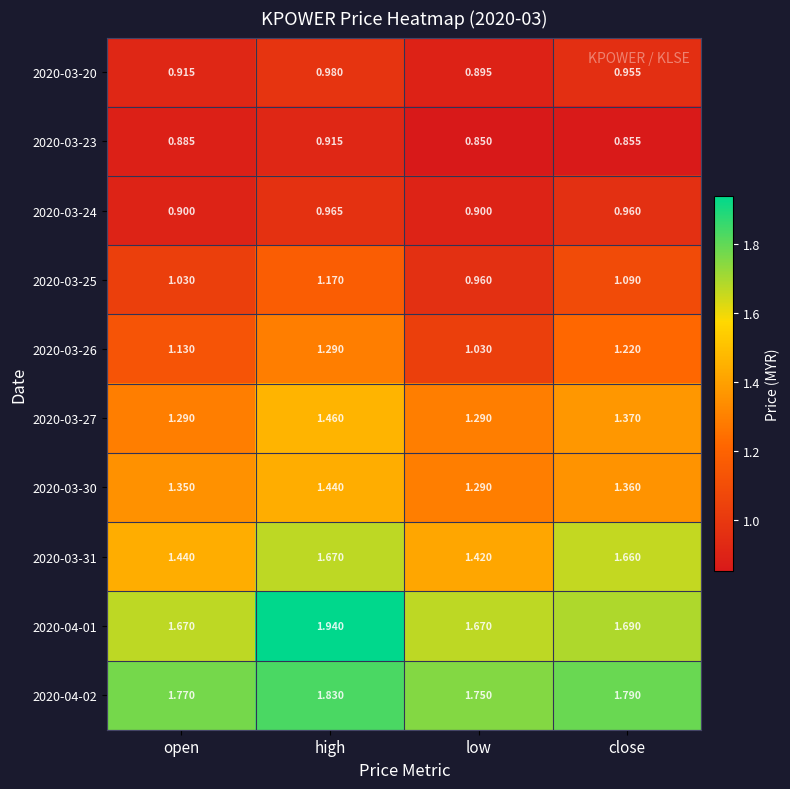

At how many categories does at least one series exceed 1?

4